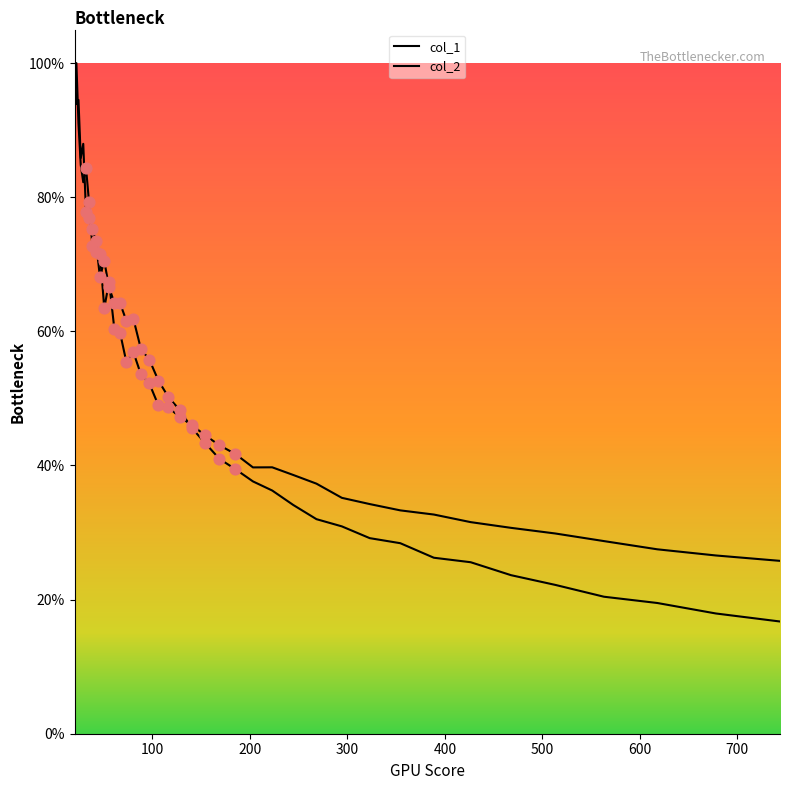

Is this an area chart (filled region under the line)?

Yes